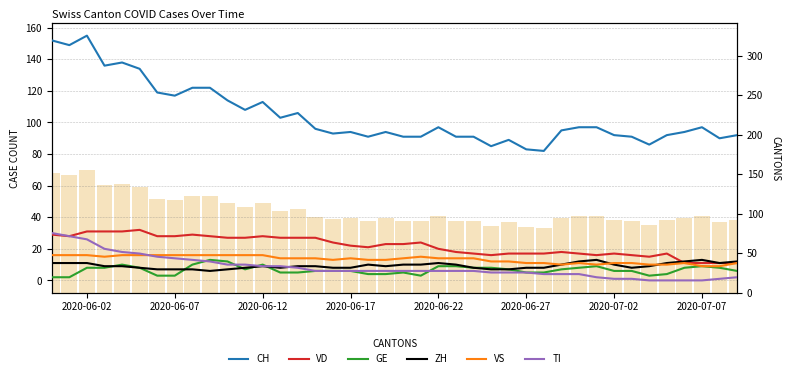

Reading left to right, extract all data points from this chart.

CH: 152	149	155	136	138	134	119	117	122	122	114	108	113	103	106	96	93	94	91	94	91	91	97	91	91	85	89	83	82	95	97	97	92	91	86	92	94	97	90	92
VD: 29	28	31	31	31	32	28	28	29	28	27	27	28	27	27	27	24	22	21	23	23	24	20	18	17	16	17	17	17	18	17	16	17	16	15	17	11	11	11	11
GE: 2	2	8	8	10	8	3	3	10	13	12	7	10	5	5	6	6	6	4	4	5	3	9	9	8	8	7	5	5	7	8	9	6	6	3	4	8	9	8	6
ZH: 11	11	11	9	9	8	7	7	7	6	7	8	9	8	9	9	8	8	10	9	10	10	11	10	8	7	7	8	8	10	12	13	10	8	9	11	12	13	11	12
VS: 16	16	16	15	16	16	16	16	16	16	16	16	16	14	14	14	13	14	13	13	14	15	14	14	14	12	12	11	11	10	11	10	11	11	10	10	11	9	9	11
TI: 30	28	26	20	18	17	15	14	13	12	10	10	9	9	8	6	6	6	6	6	6	6	6	6	6	5	5	5	4	4	4	2	1	1	0	0	0	0	1	2